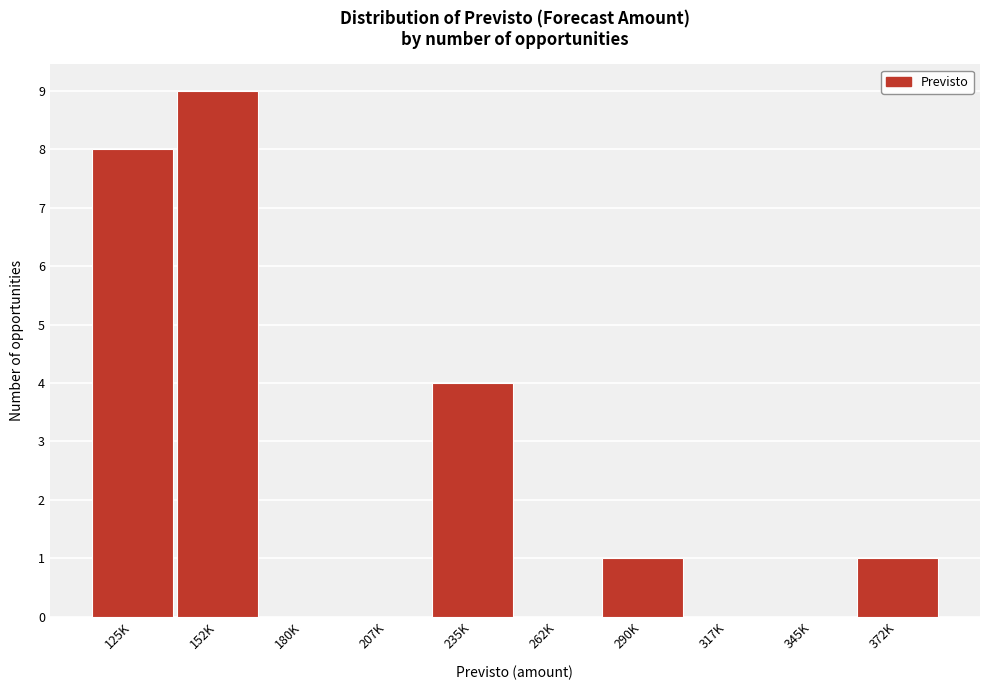

Reading left to right, extract all data points from this chart.

125K=8	152K=9	180K=0	207K=0	235K=4	262K=0	290K=1	317K=0	345K=0	372K=1